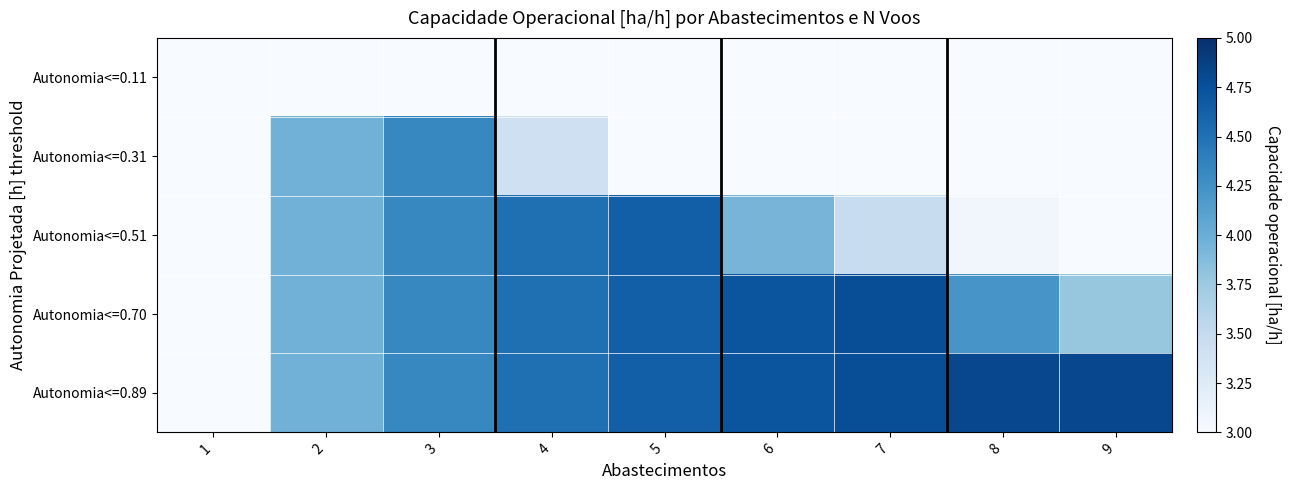

Between 4 and 9, which is larger?

4